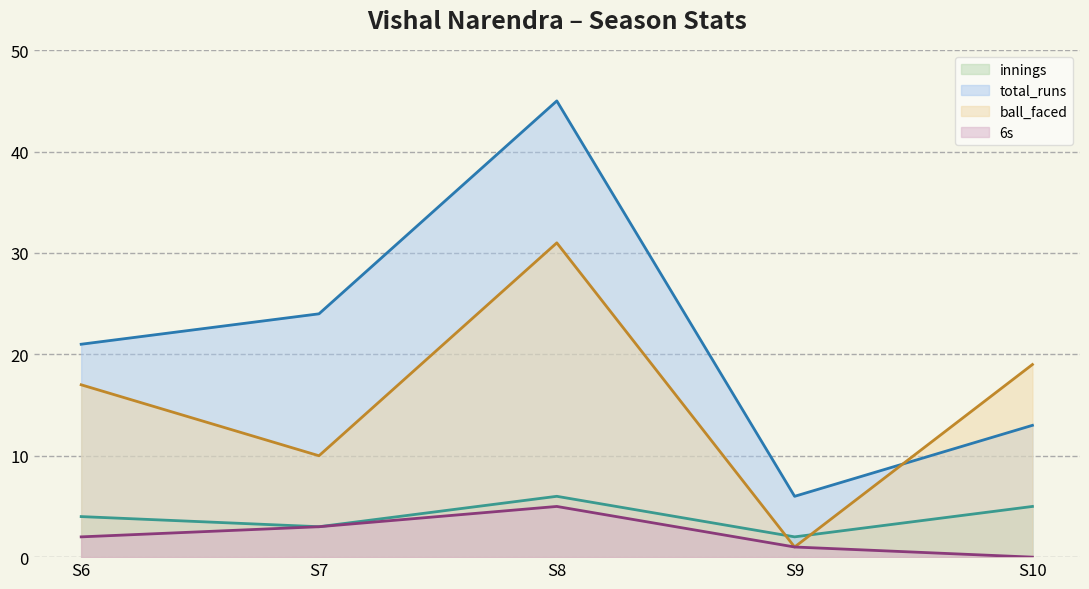

In ball_faced (line), how many points are higher than both neighbors (excluding endpoints)?

1